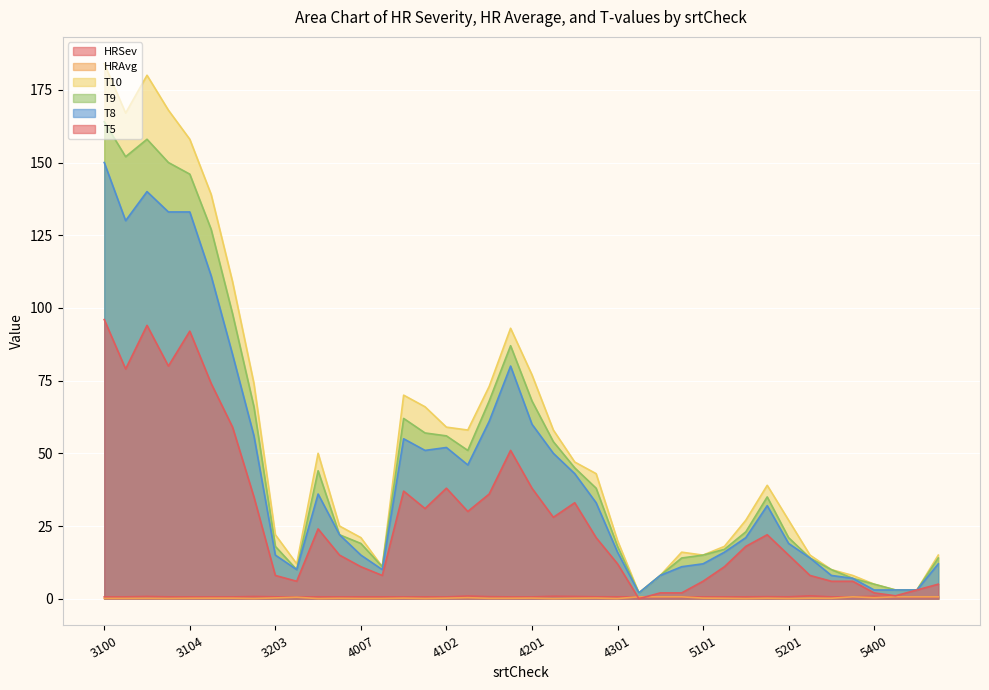

Does the chart display data point markers on the line(s)?

No